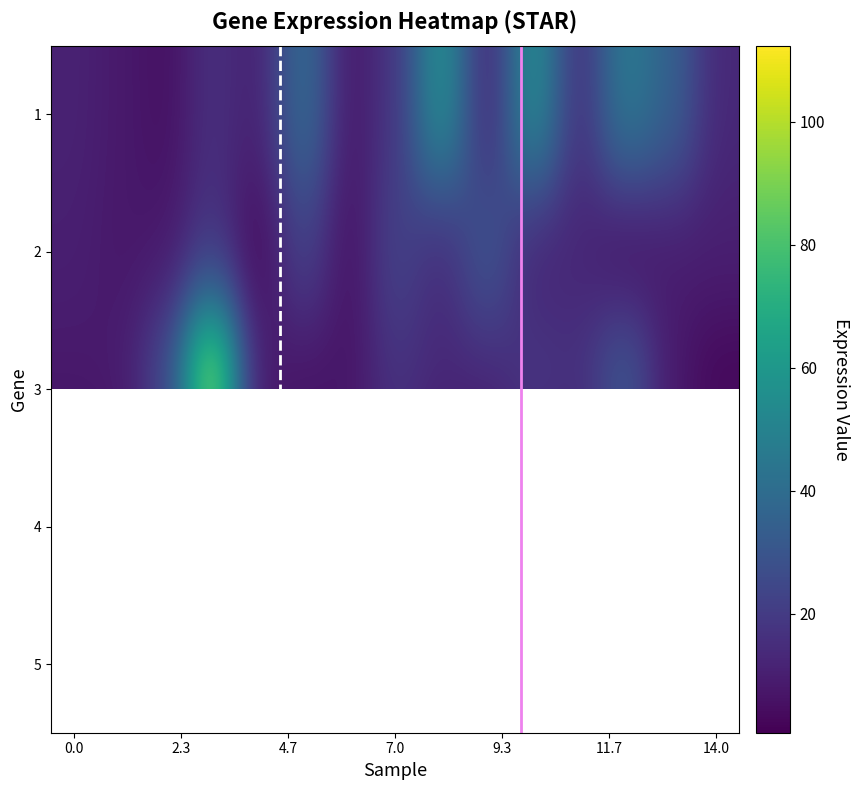

How many data points does each series have?

15